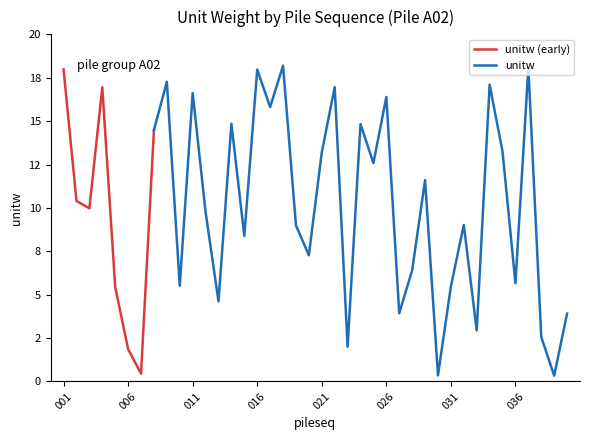

Which has a higher value, 040 or 015?

015